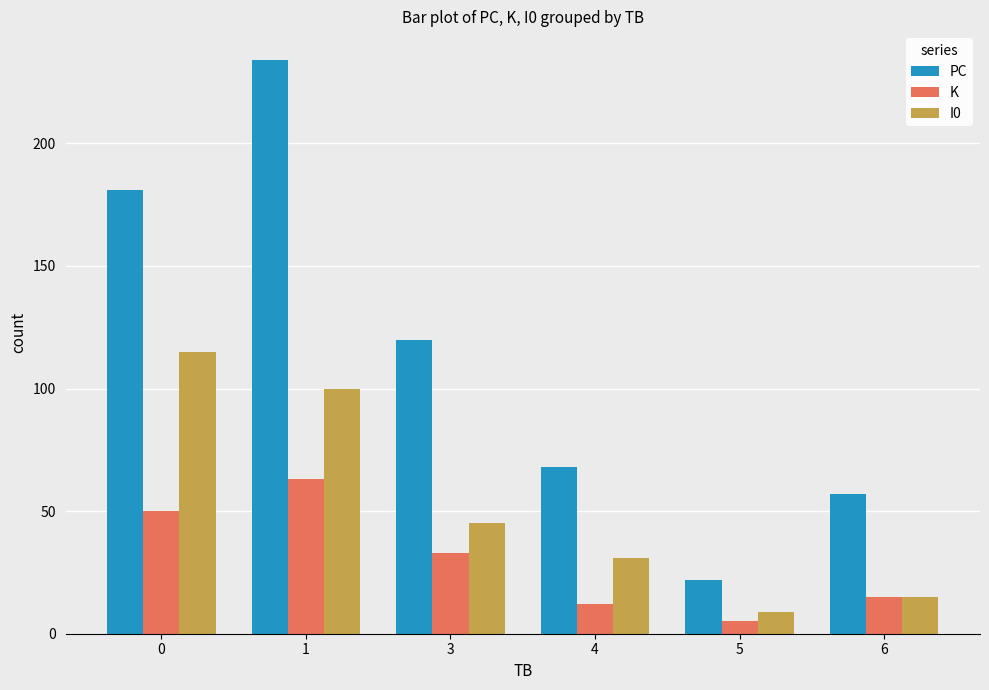

List the series in order of their peak value, highest first.

PC, I0, K